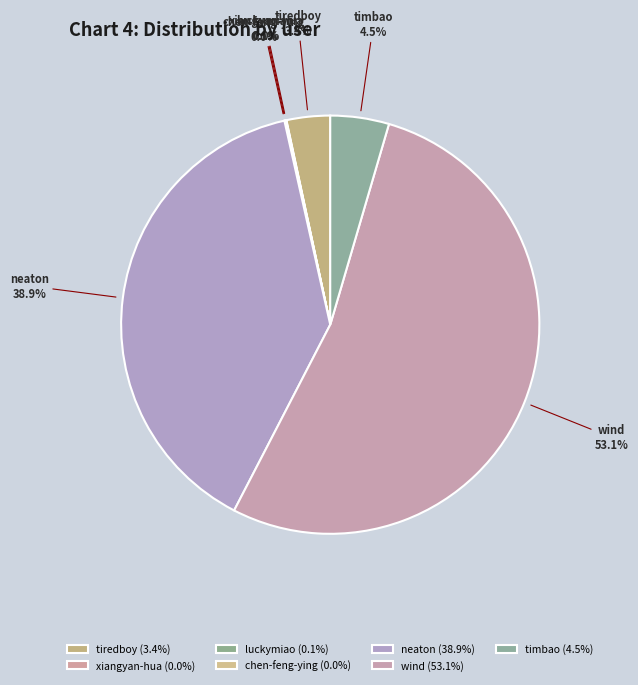

Combined, do wind and timbao account for over 50%?

Yes